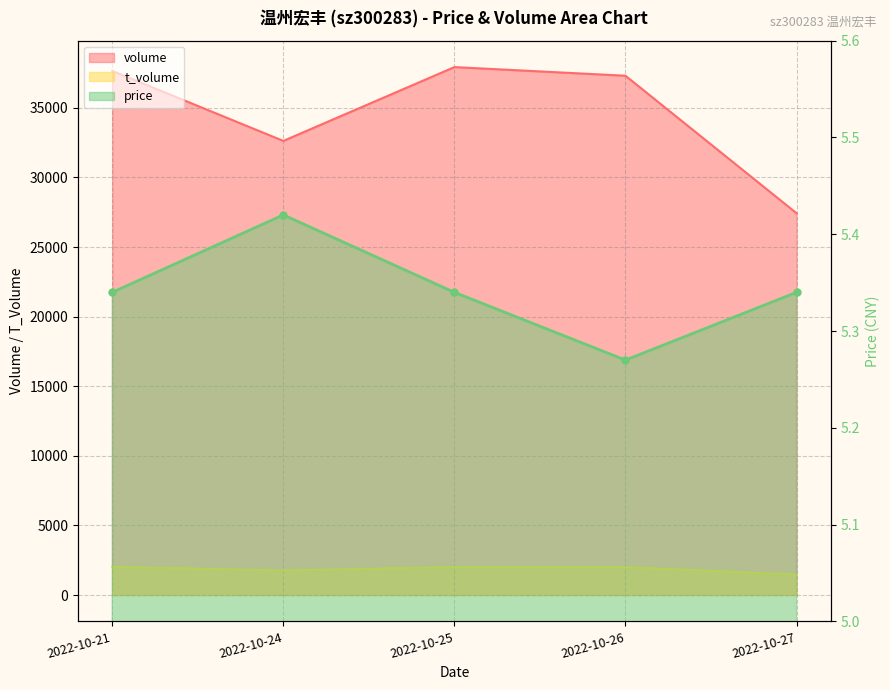

The volume series shows 66772.0 at 2022-10-21. True or false?

False